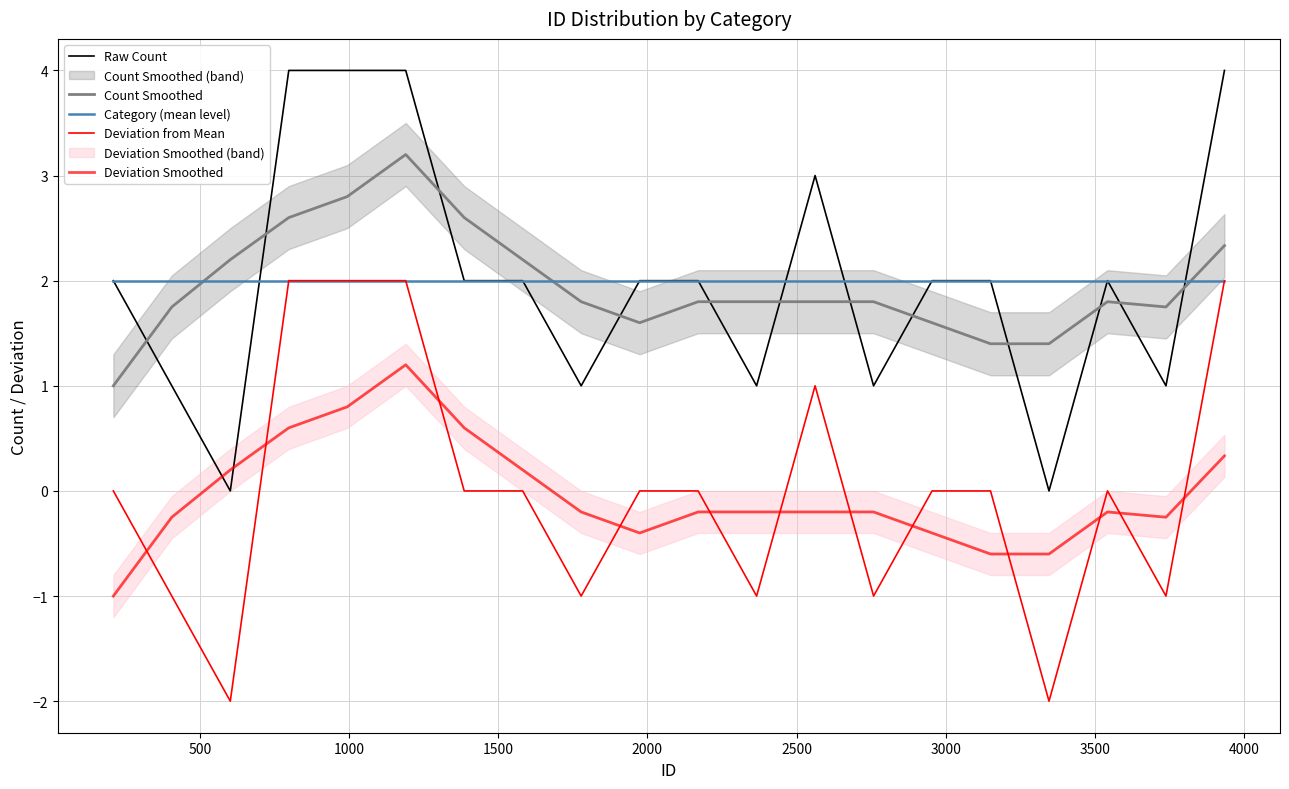

What is the value of the Raw Count point at the 15th from the left?

2.0